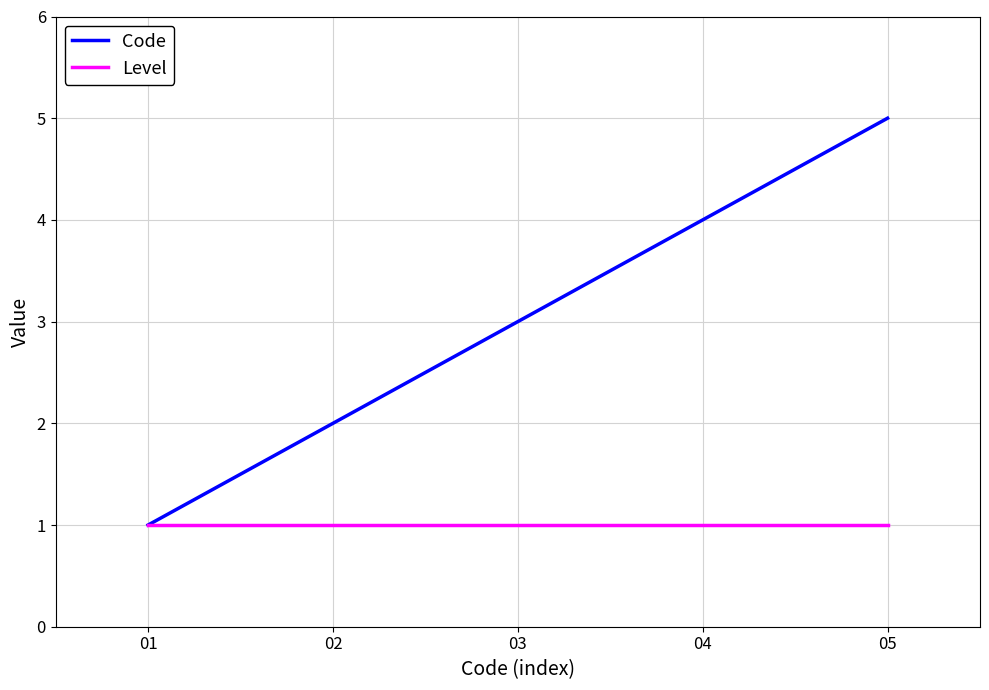

Is it true that Level equals 1 at 02?

True